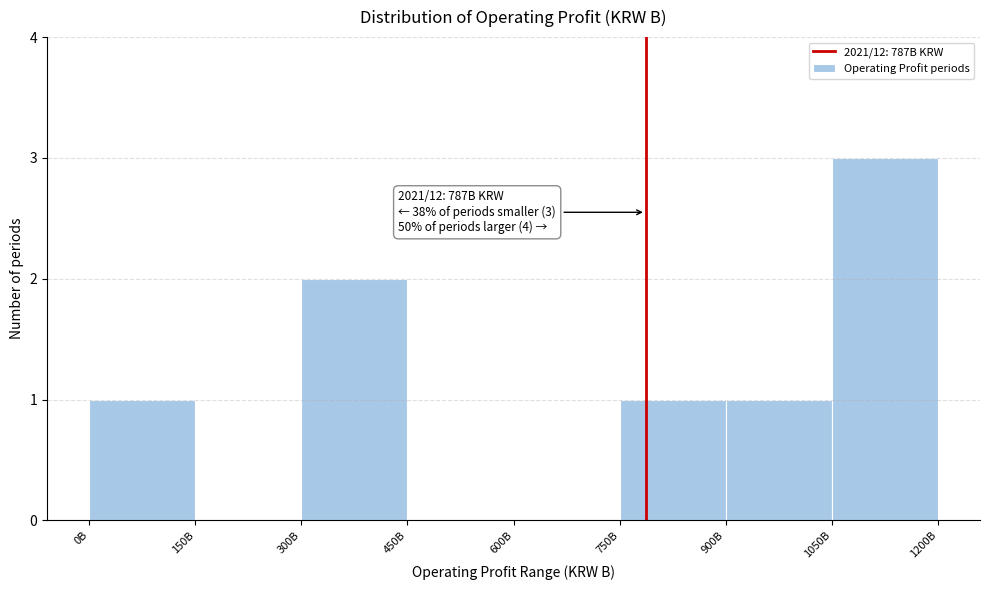

Reading left to right, extract all data points from this chart.

0B=1	150B=0	300B=2	450B=0	600B=0	750B=1	900B=1	1050B=3